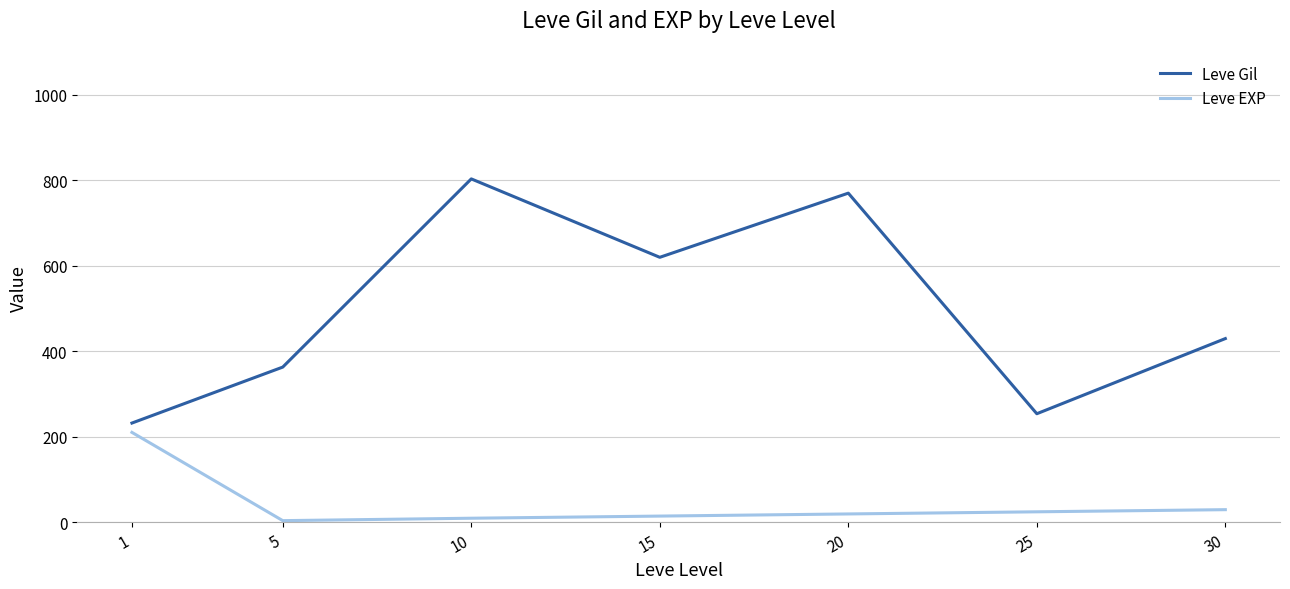

What is the sum of all Leve Gil values?

3473.5